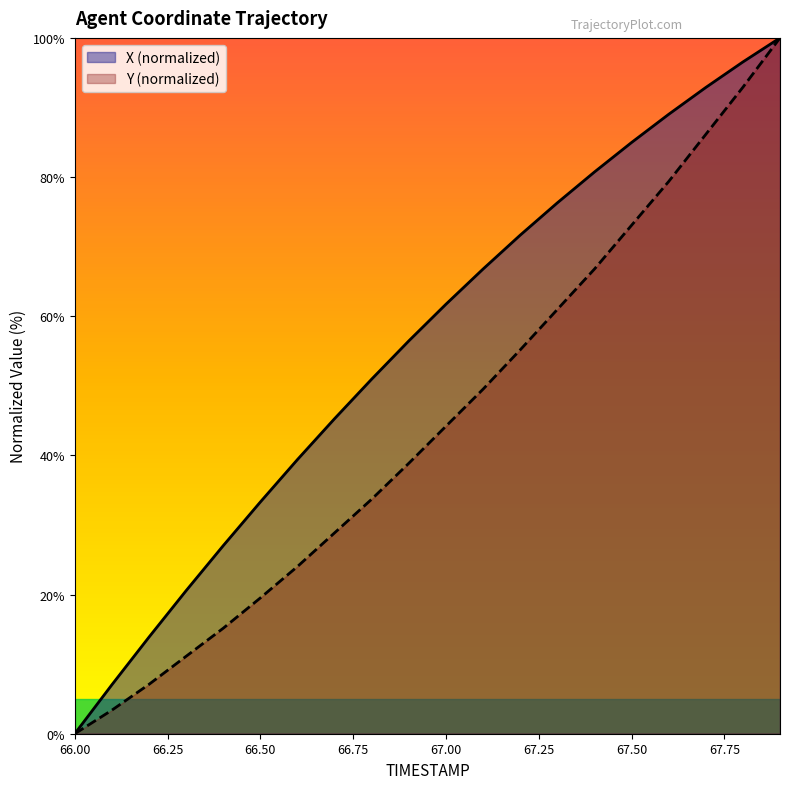

How many lines are shown in the chart?

2